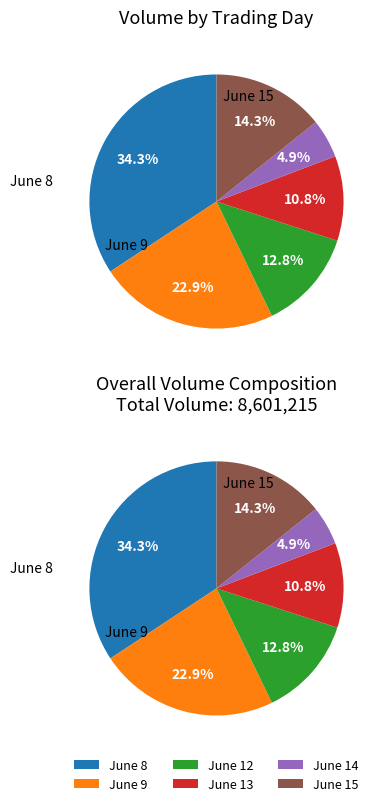

Combined, do 6-12 10:15 and 6-13 14:15 account for over 50%?

No